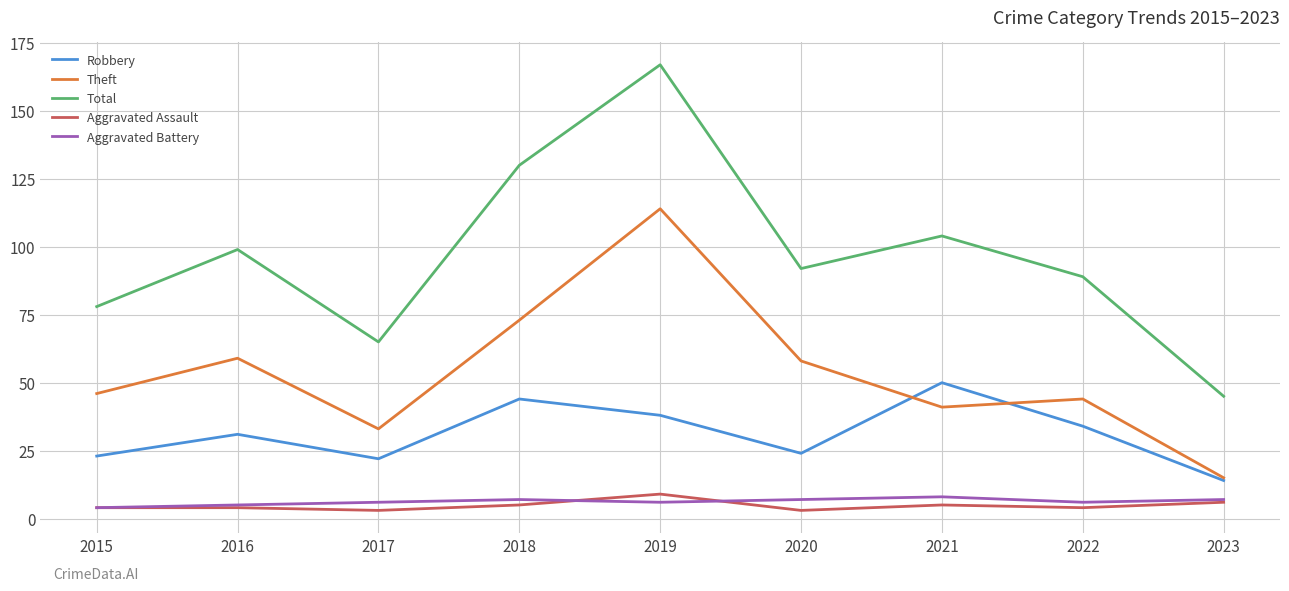

Reading left to right, list all the values displayed in this chart.

Robbery: 2015=23	2016=31	2017=22	2018=44	2019=38	2020=24	2021=50	2022=34	2023=14
Theft: 2015=46	2016=59	2017=33	2018=73	2019=114	2020=58	2021=41	2022=44	2023=15
Total: 2015=78	2016=99	2017=65	2018=130	2019=167	2020=92	2021=104	2022=89	2023=45
Aggravated Assault: 2015=4	2016=4	2017=3	2018=5	2019=9	2020=3	2021=5	2022=4	2023=6
Aggravated Battery: 2015=4	2016=5	2017=6	2018=7	2019=6	2020=7	2021=8	2022=6	2023=7